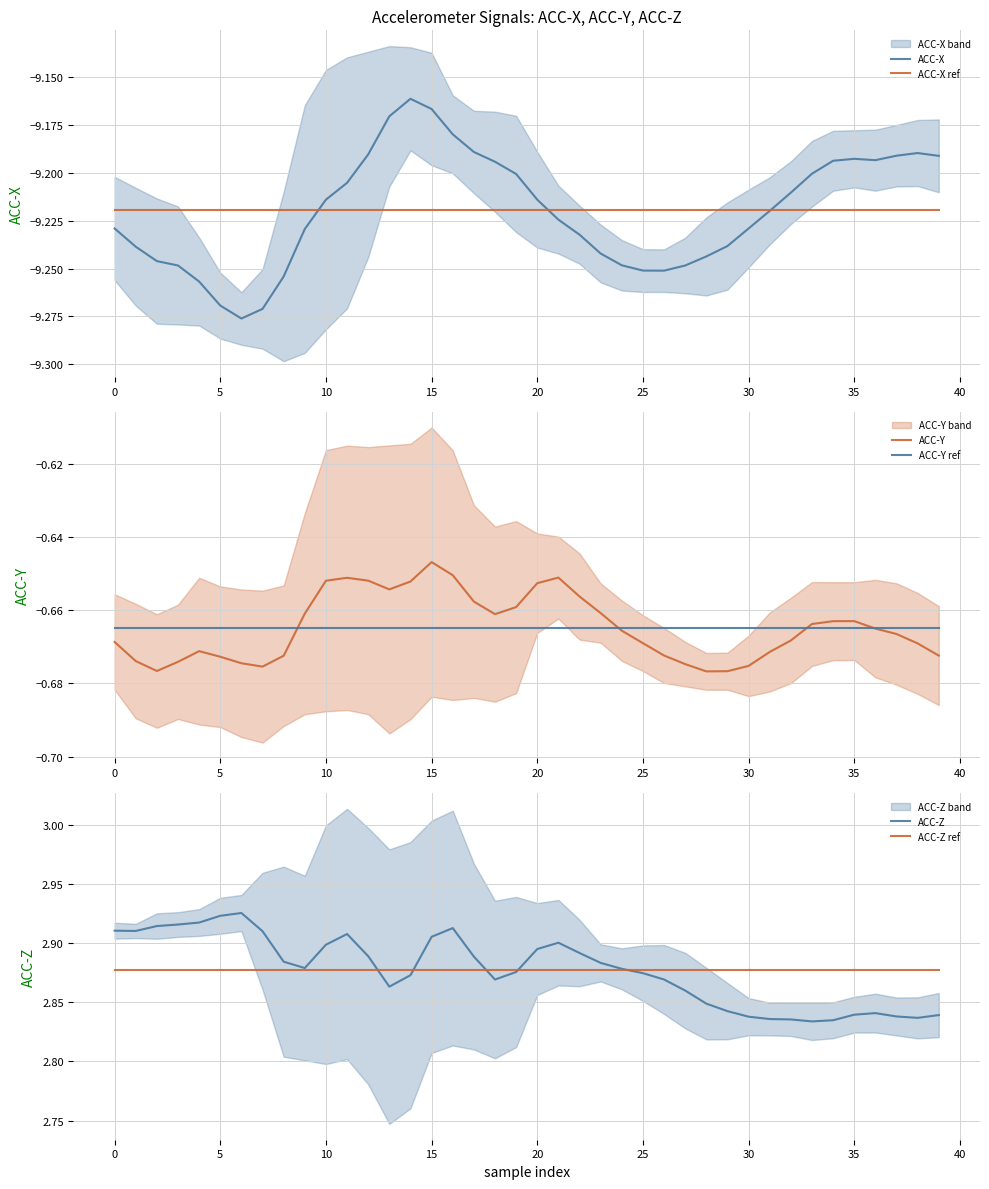

Which category has the highest value in the ACC-Y series?

15